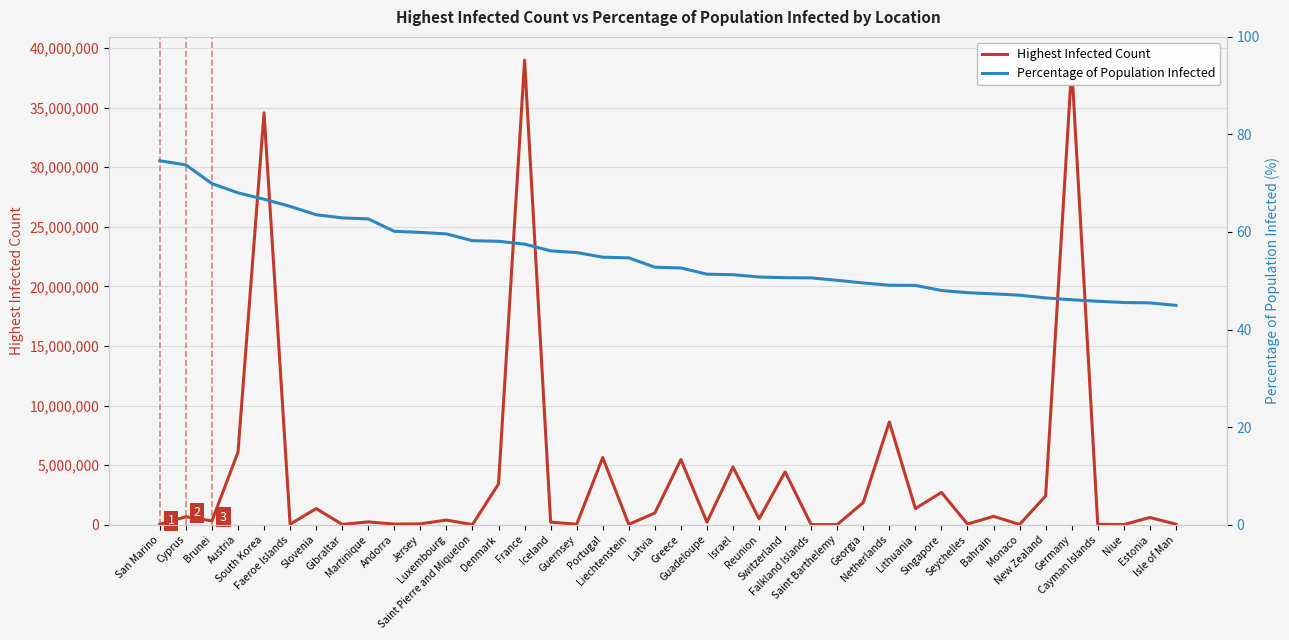

True or false: Percentage of Population Infected and Highest Infected Count cross at least once.

False